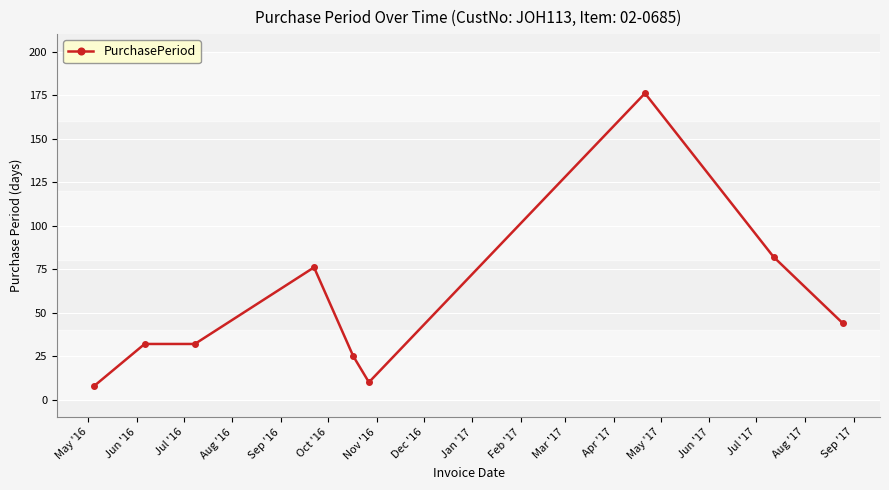

What is the difference between the second highest and minimum values?

74